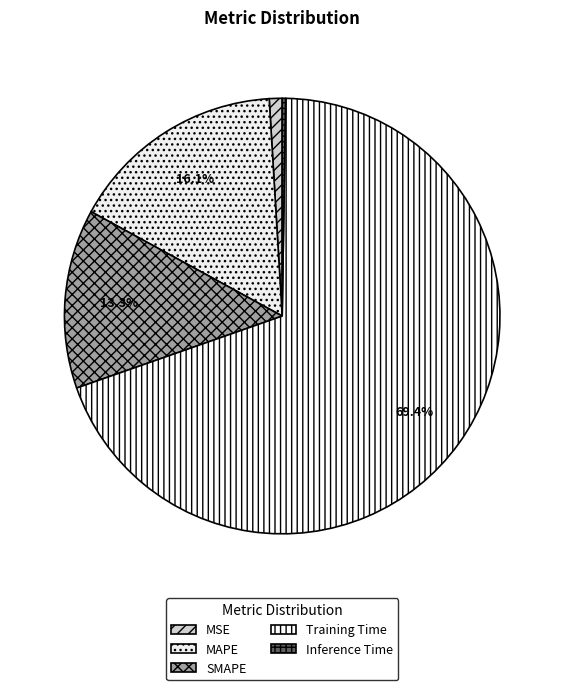

Which category has the smallest portion of the pie?

Inference Time